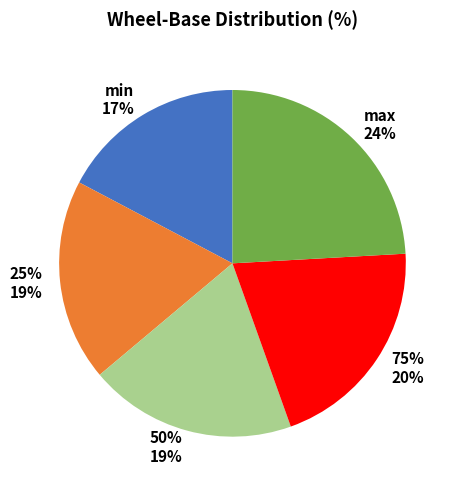

Which has a higher value, max or min?

max